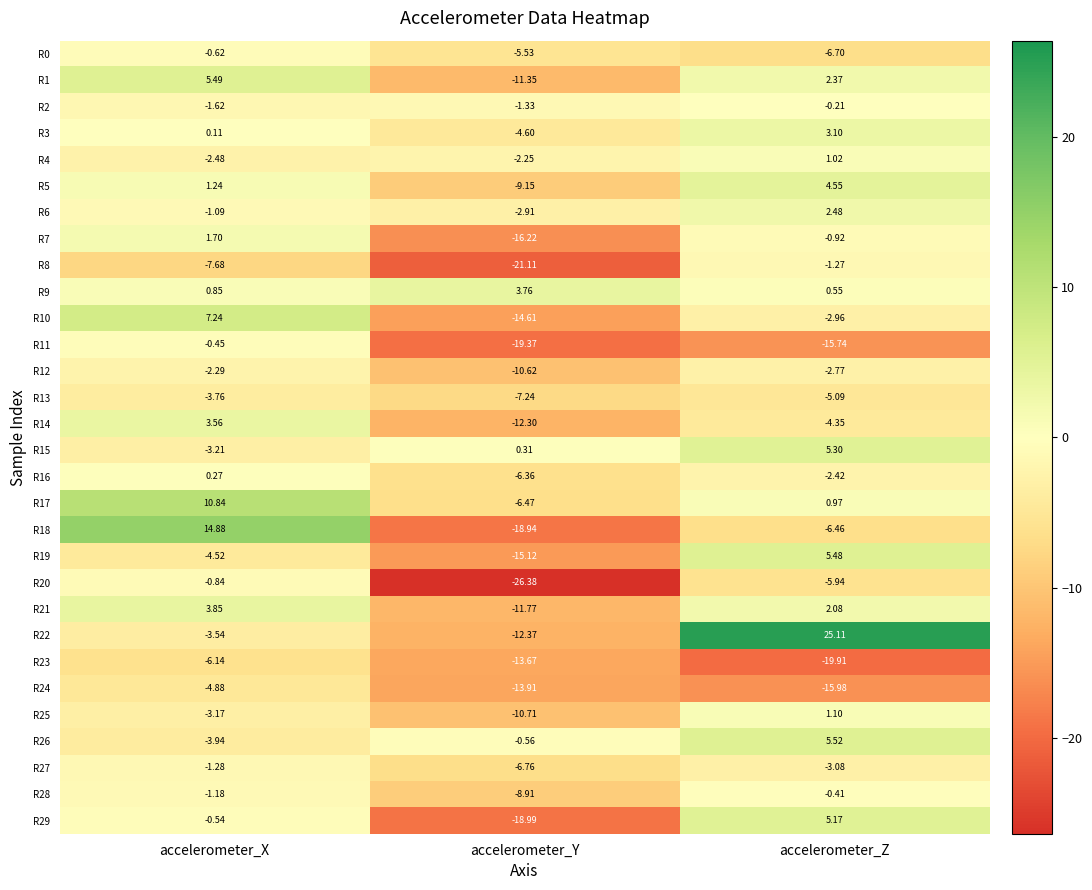

Is the value of R4 at accelerometer_X greater than the value of R11 at accelerometer_X?

No